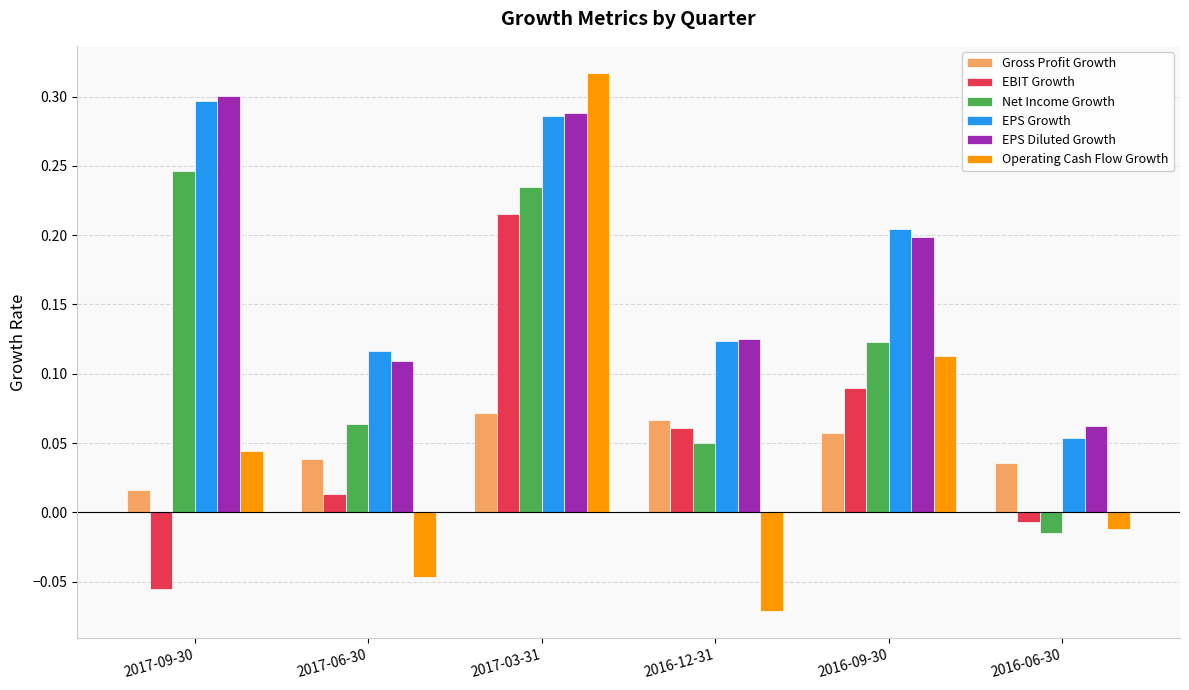

At which label does Gross Profit Growth reach its minimum?

2017-09-30